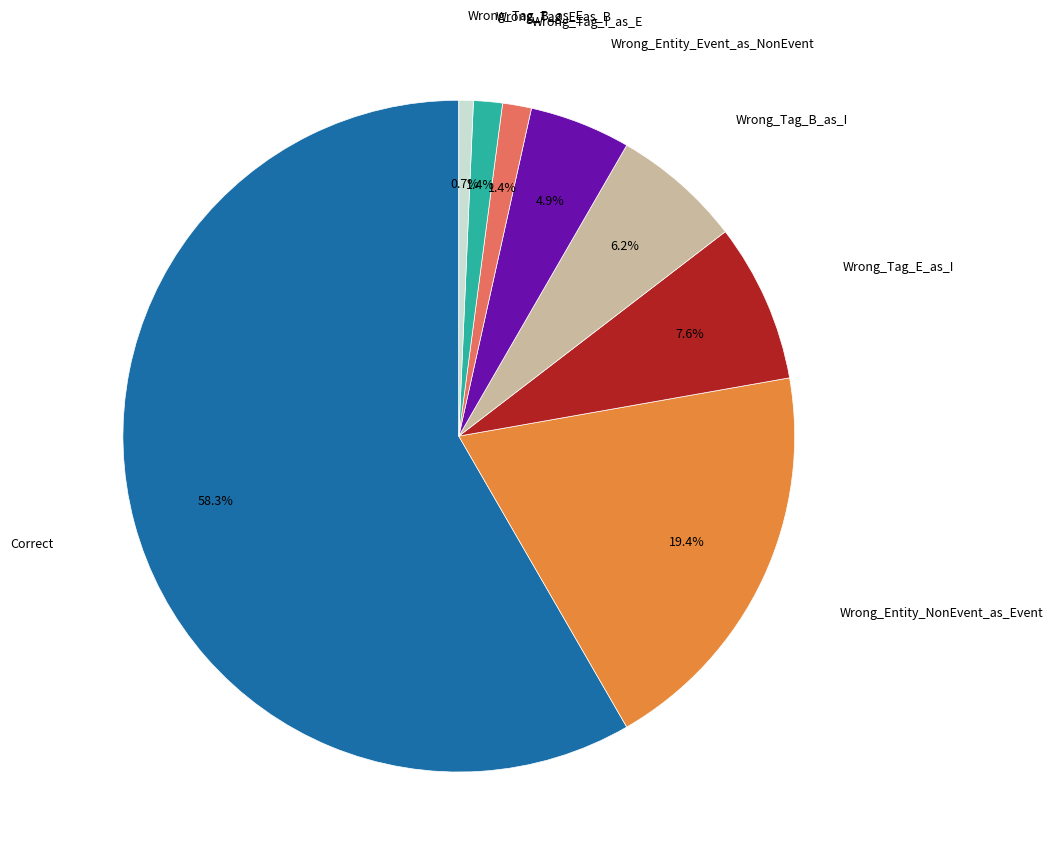

What is the largest slice in the pie chart?

Correct